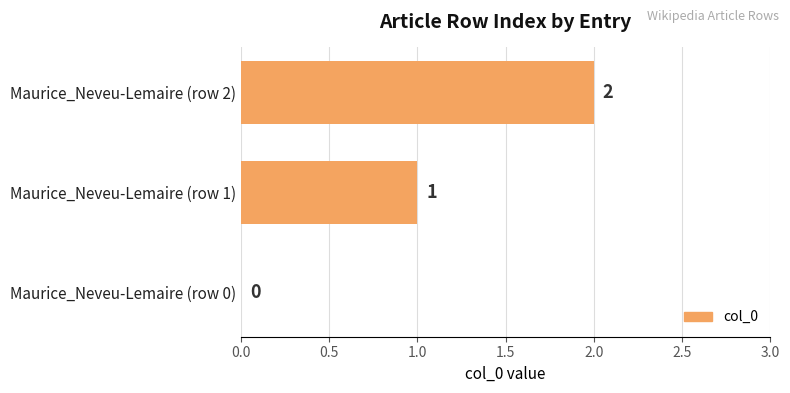

How many positive values are there?

2